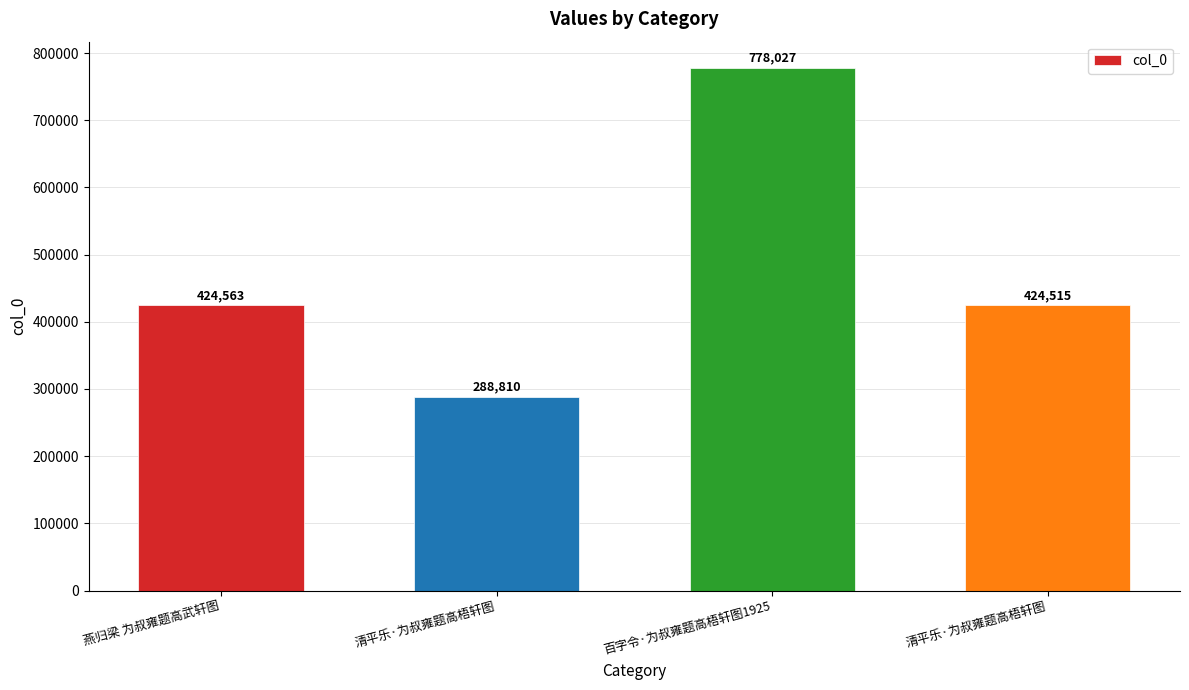

Which category has the lowest value across all series?

清平乐·为叔雍题高梧轩图